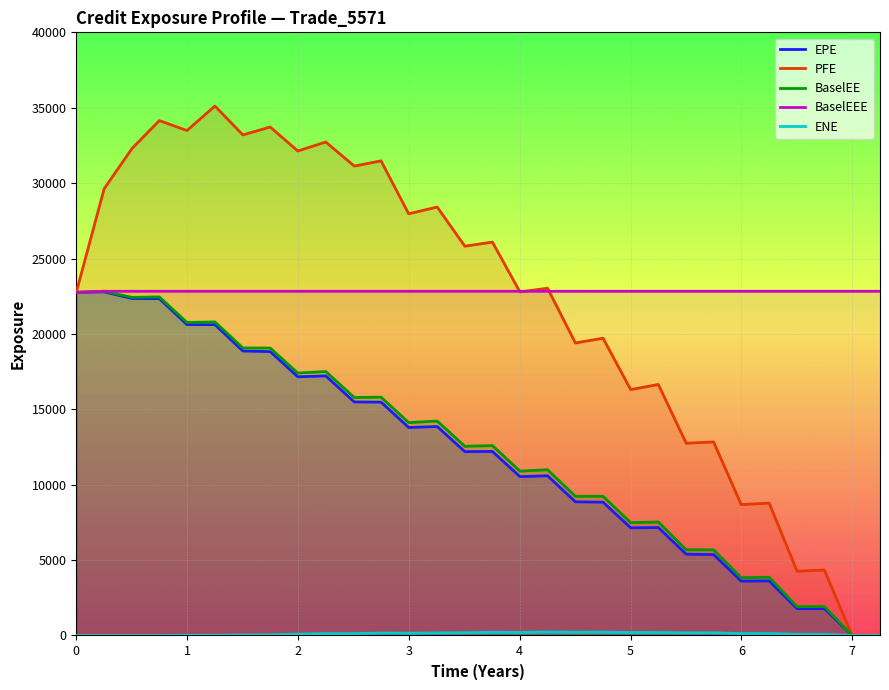

How many data points does each series have?

30